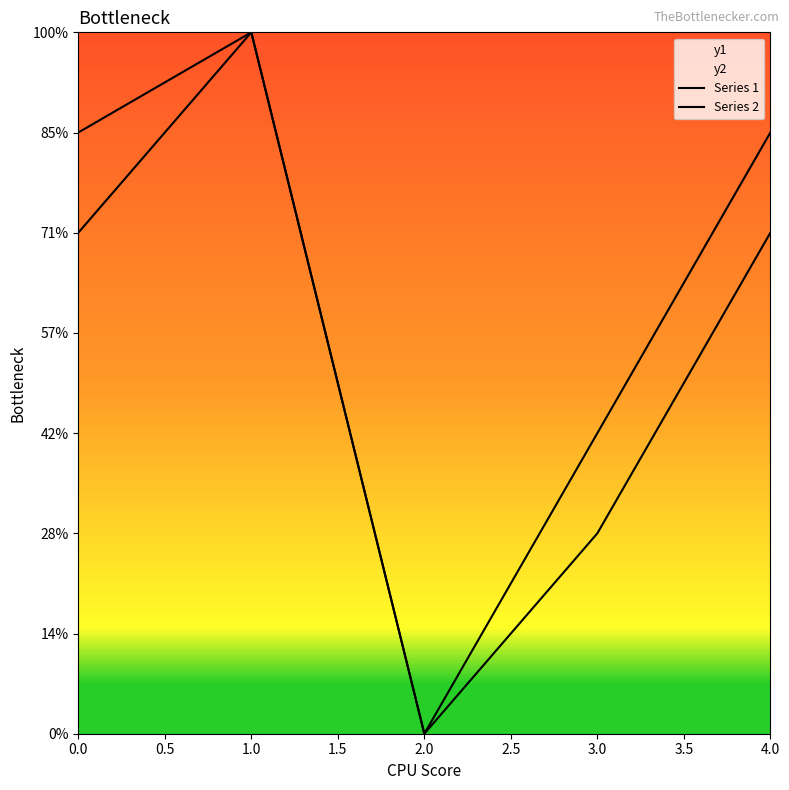

Count the Series 2 values in the range 3 to 6.

3